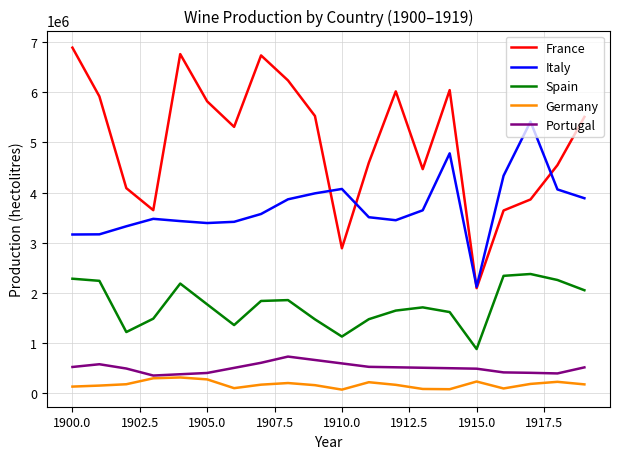

Which series has the widest spread of values?

France